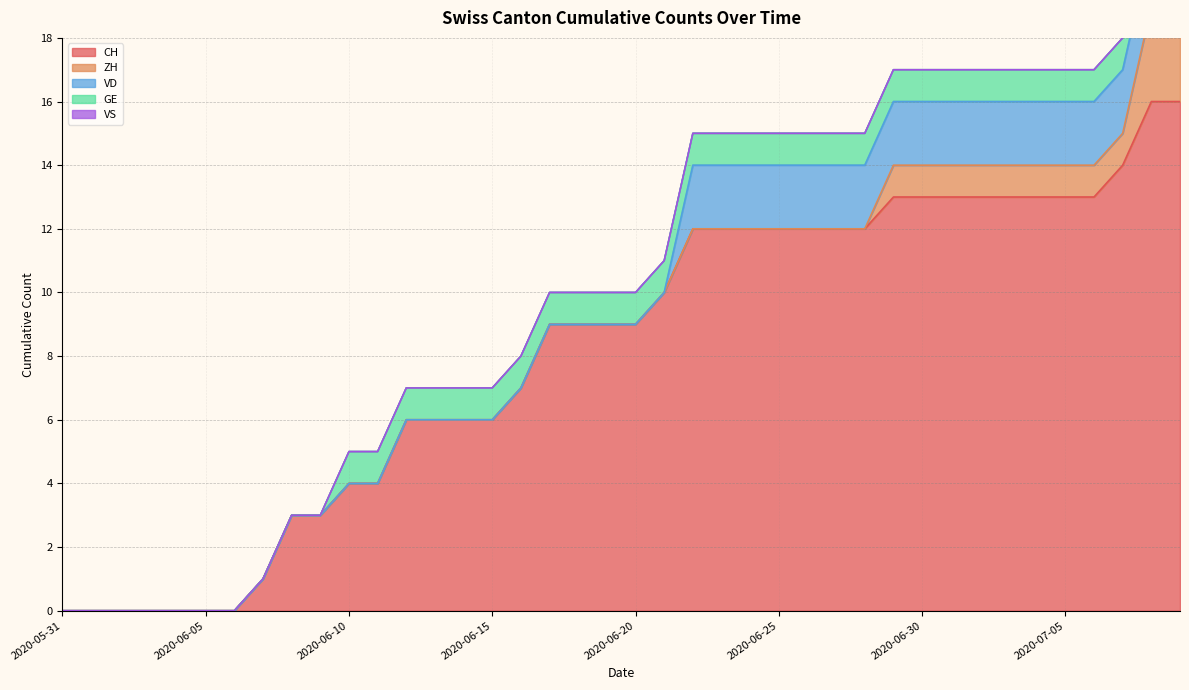

Reading left to right, list all the values displayed in this chart.

CH: 0	0	0	0	0	0	0	1	3	3	4	4	6	6	6	6	7	9	9	9	9	10	12	12	12	12	12	12	12	13	13	13	13	13	13	13	13	14	16	16
ZH: 0	0	0	0	0	0	0	0	0	0	0	0	0	0	0	0	0	0	0	0	0	0	0	0	0	0	0	0	0	1	1	1	1	1	1	1	1	1	3	3
VD: 0	0	0	0	0	0	0	0	0	0	0	0	0	0	0	0	0	0	0	0	0	0	2	2	2	2	2	2	2	2	2	2	2	2	2	2	2	2	2	2
GE: 0	0	0	0	0	0	0	0	0	0	1	1	1	1	1	1	1	1	1	1	1	1	1	1	1	1	1	1	1	1	1	1	1	1	1	1	1	1	1	1
VS: 0	0	0	0	0	0	0	0	0	0	0	0	0	0	0	0	0	0	0	0	0	0	0	0	0	0	0	0	0	0	0	0	0	0	0	0	0	0	0	0